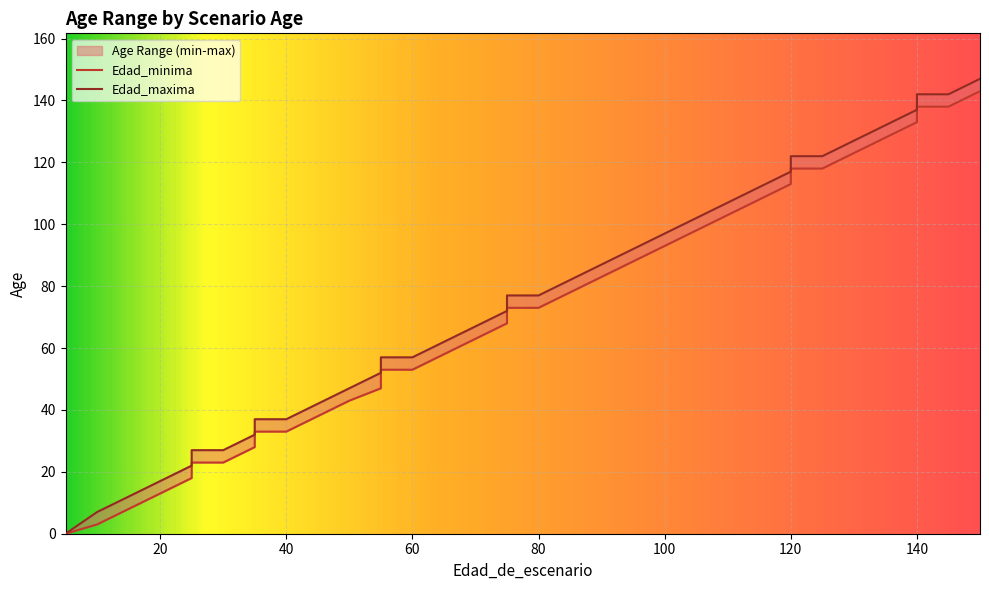

Rank the series by their maximum value, from highest to lowest.

Edad_maxima, Edad_minima